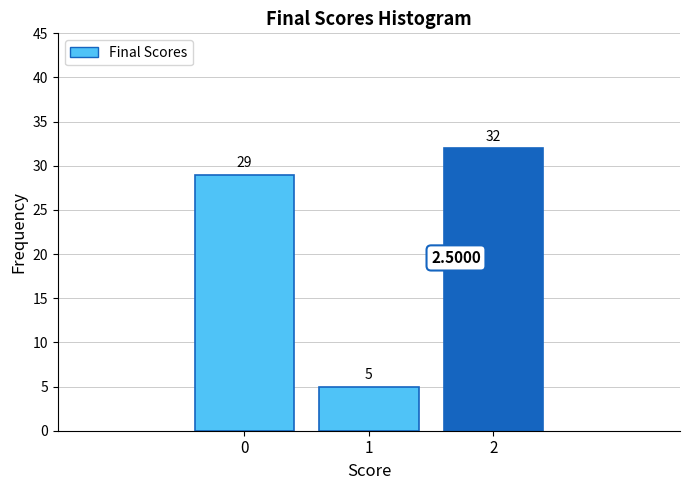

What is the average value?

22